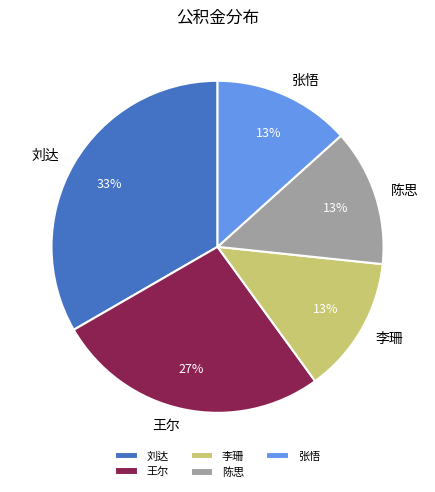

What is the ratio of the value at 李珊 to the value at 陈思?

1.0